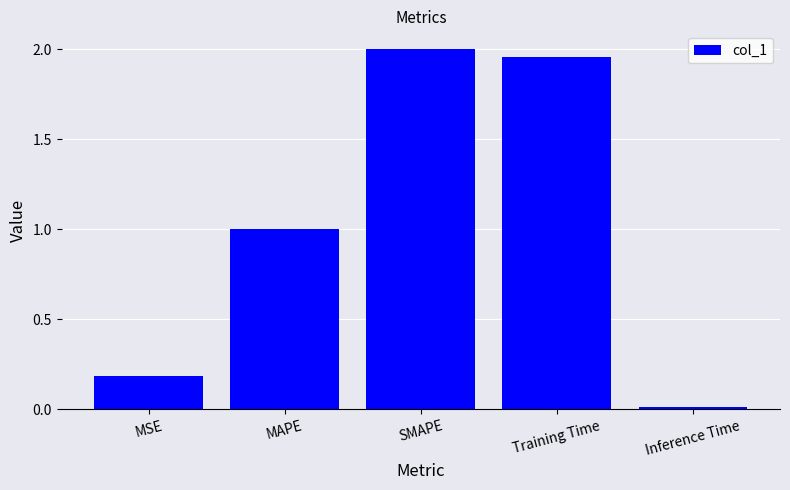

Rank the categories by value from lowest to highest.

Inference Time, MSE, MAPE, Training Time, SMAPE